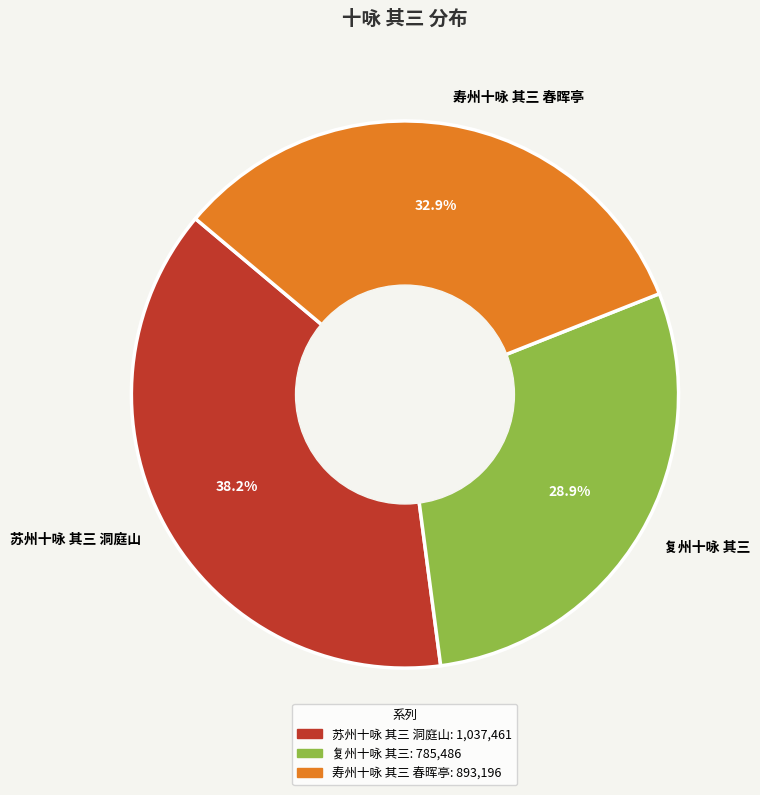

How many slices are in this pie chart?

3